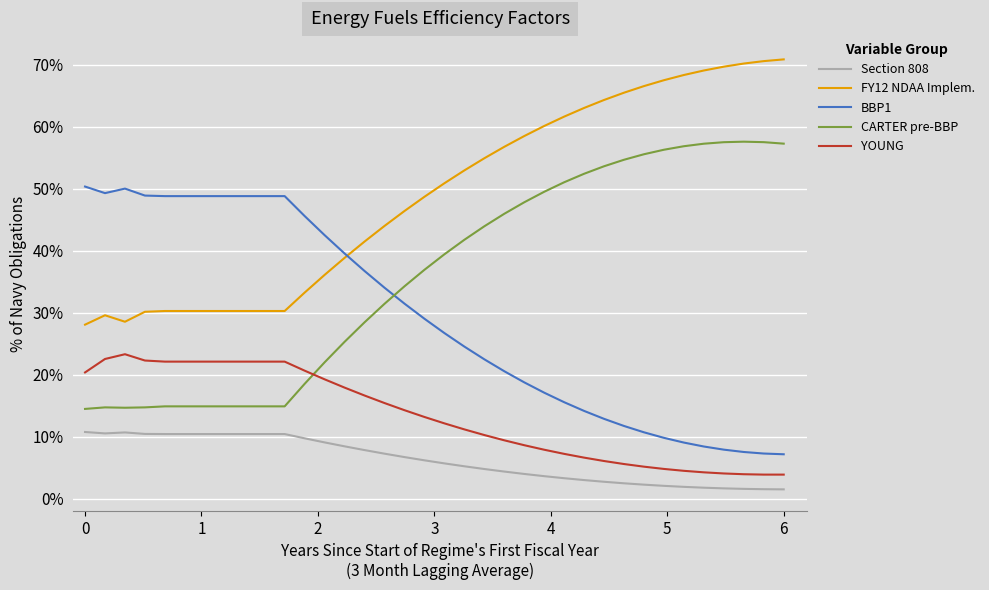

True or false: Section 808 and CARTER pre-BBP cross at least once.

False